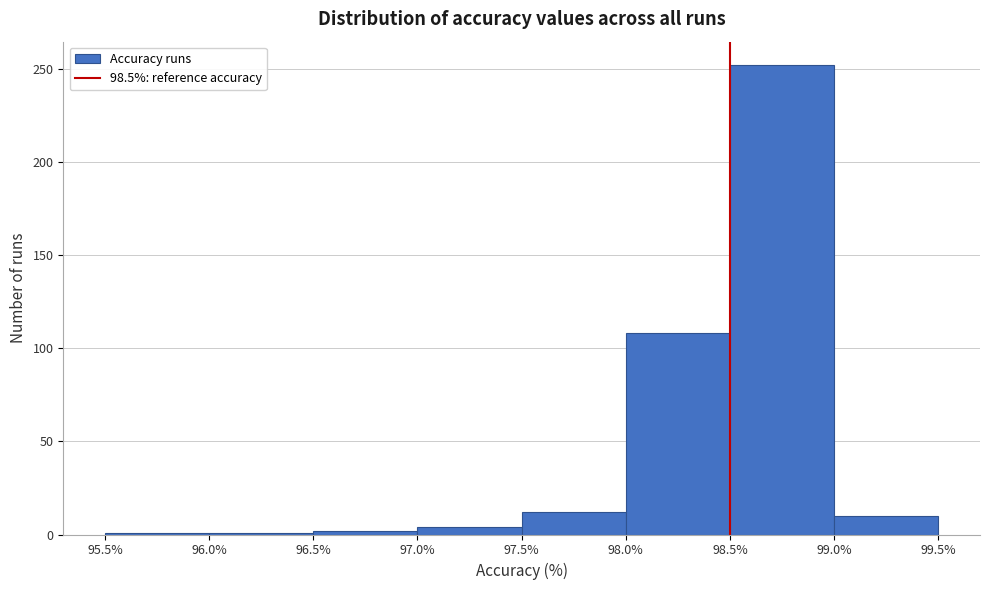

Reading left to right, transcribe this chart: for each bar, give the range it covers on the x-axis and its height. The values are not printed on the chart, so give them approximately, as read against the axis.

95.5% to 96.0%: under 5
96.0% to 96.5%: under 5
96.5% to 97.0%: under 5
97.0% to 97.5%: under 5
97.5% to 98.0%: 10
98.0% to 98.5%: 110
98.5% to 99.0%: 250
99.0% to 99.5%: 10